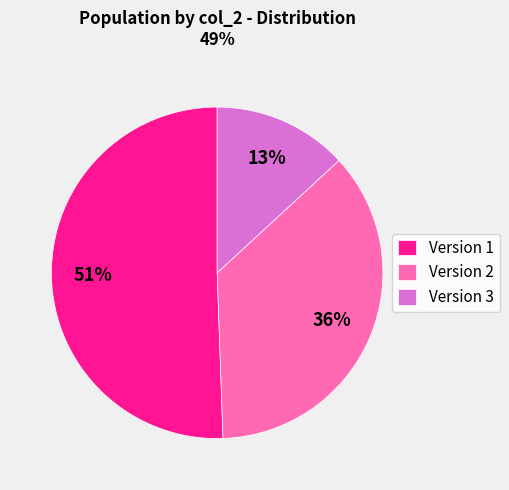

Between Version 3 and Version 2, which is larger?

Version 2